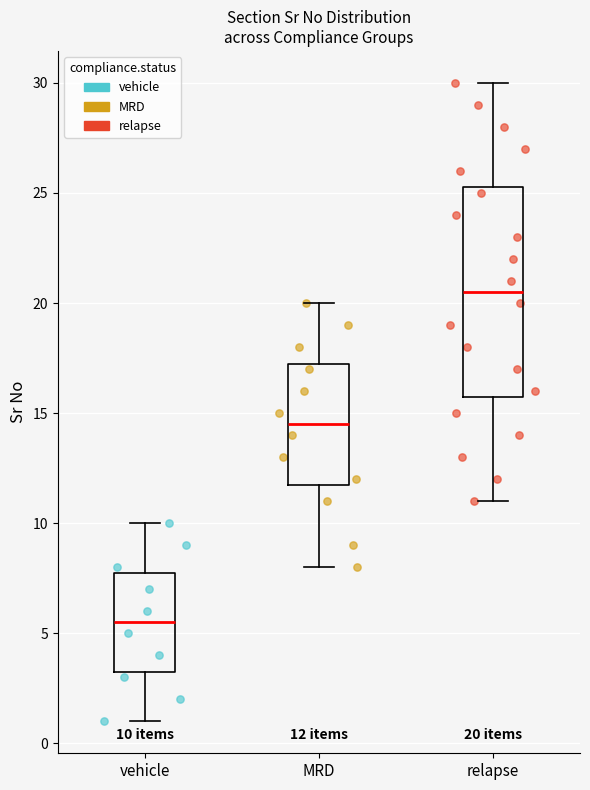

Which box is the tallest, from its lower edge to its upper edge?

relapse